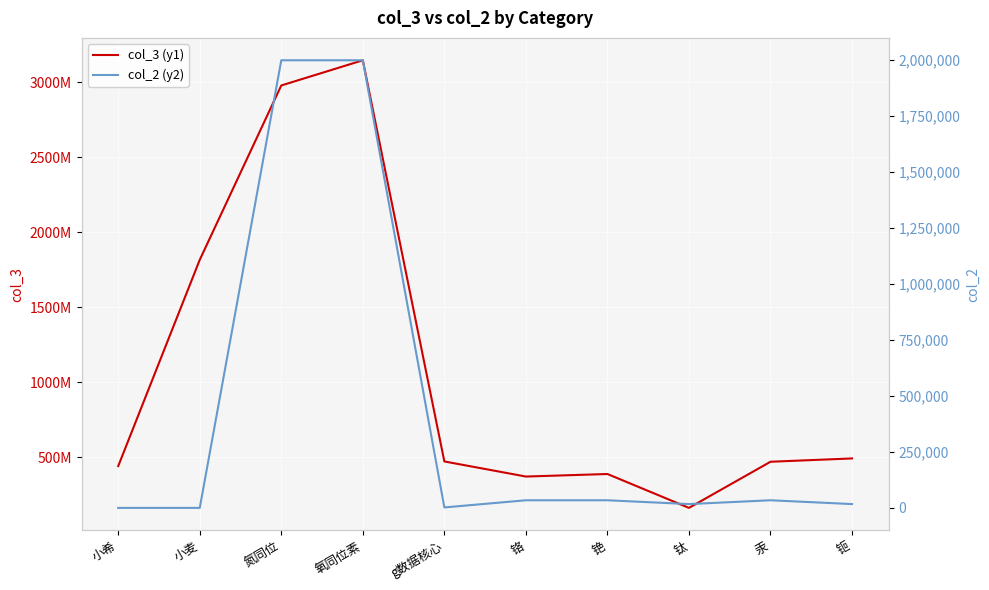

How many data points in col_3 (y1) are less than 471194000?

5